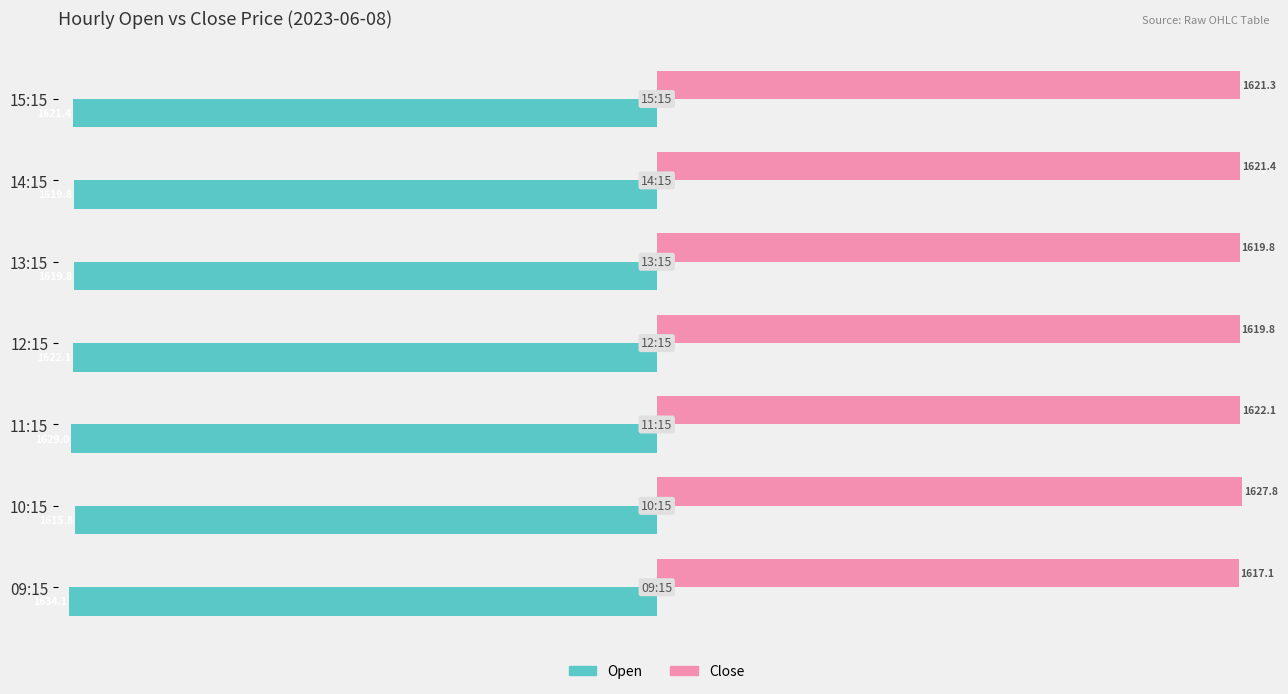

Rank the series by their maximum value, from lowest to highest.

Open, Close